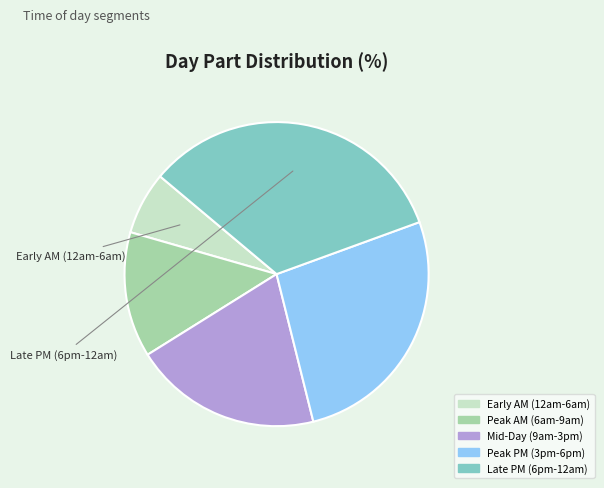

Which slice is the smallest?

Early AM (12am-6am)